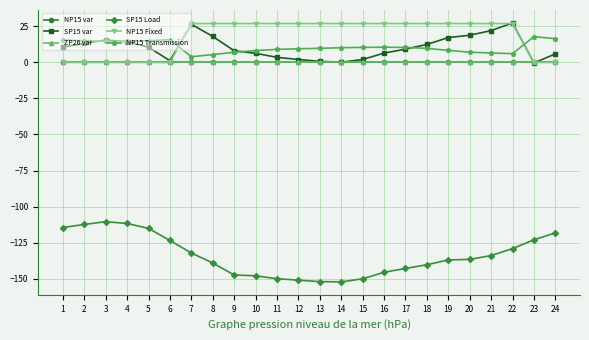

At which category is the sum across all series the highest?

22